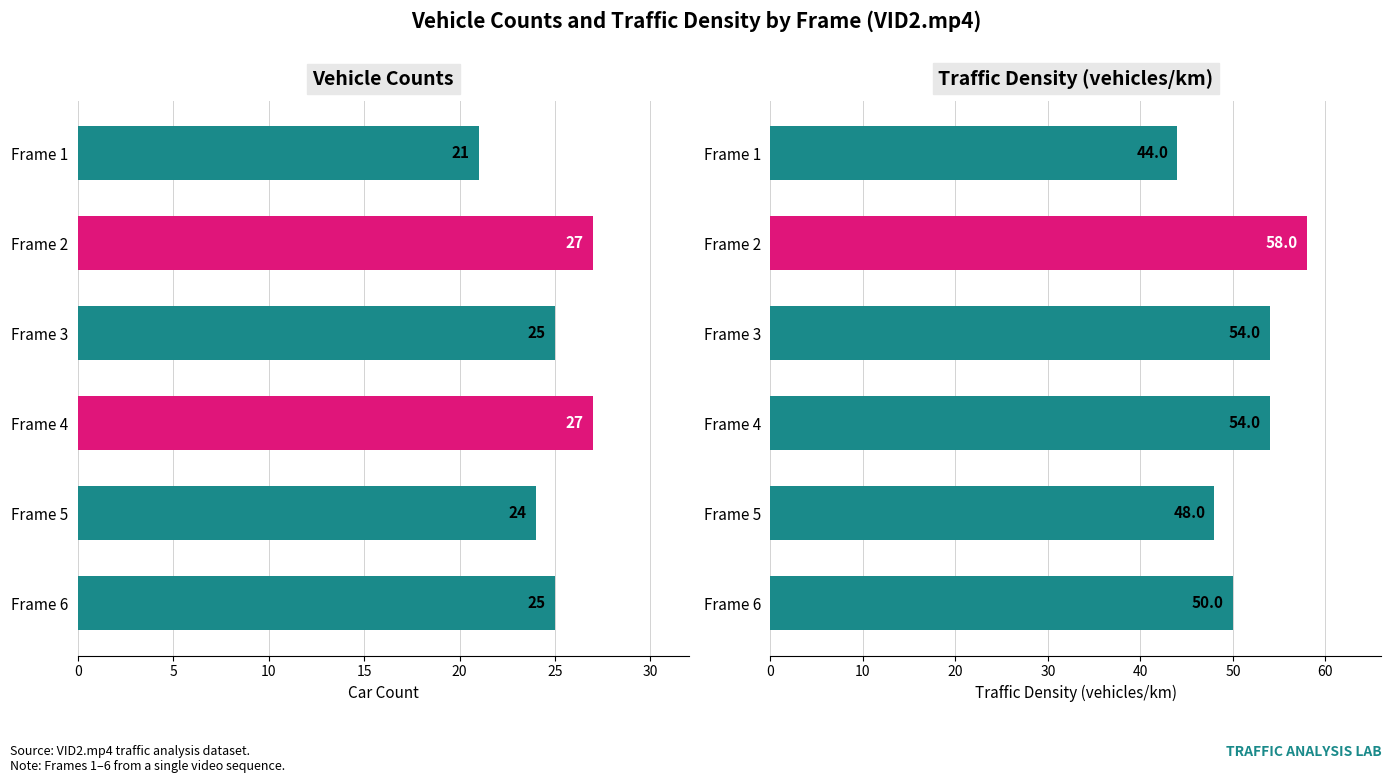

Which series has the largest total across all categories?

traffic_density